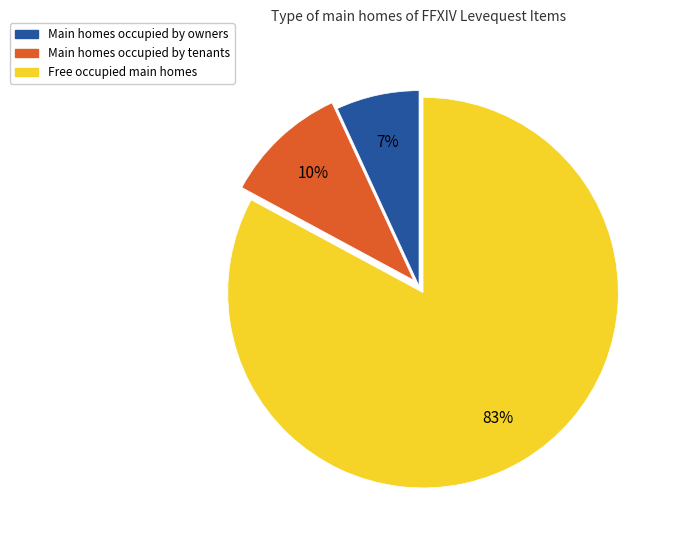

What percentage is the Main homes occupied by tenants slice, to the nearest percent?

10%